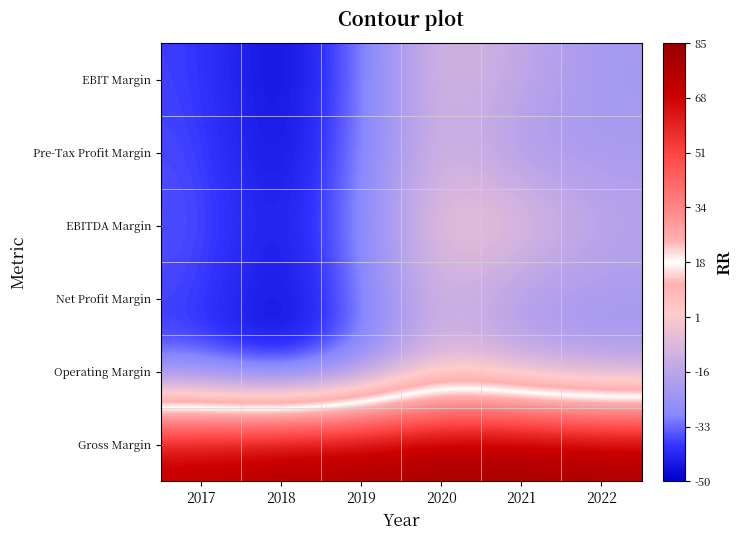

At how many categories does at least one series exceed 17?

6